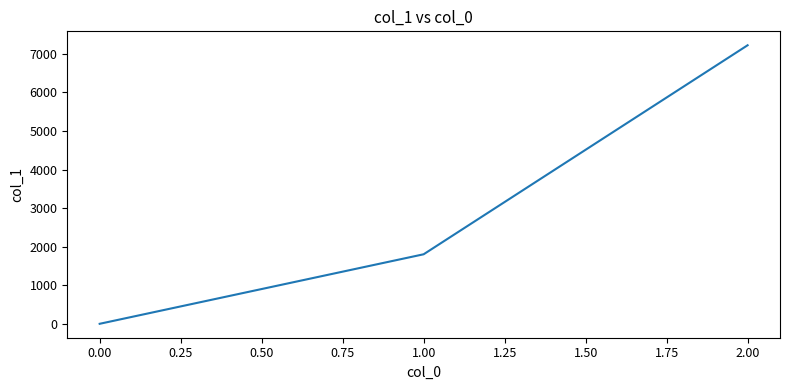

Rank the categories by value from lowest to highest.

0.00, 1.00, 2.00